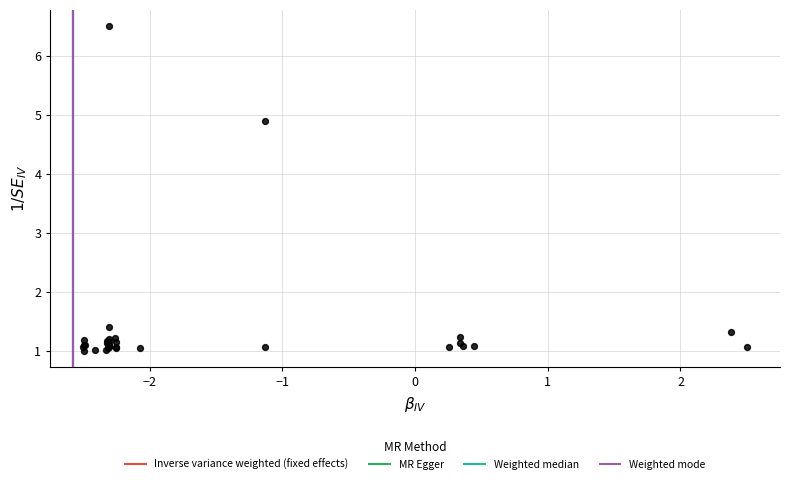

What Y value in the scatter plot is closest to 3?

1.4